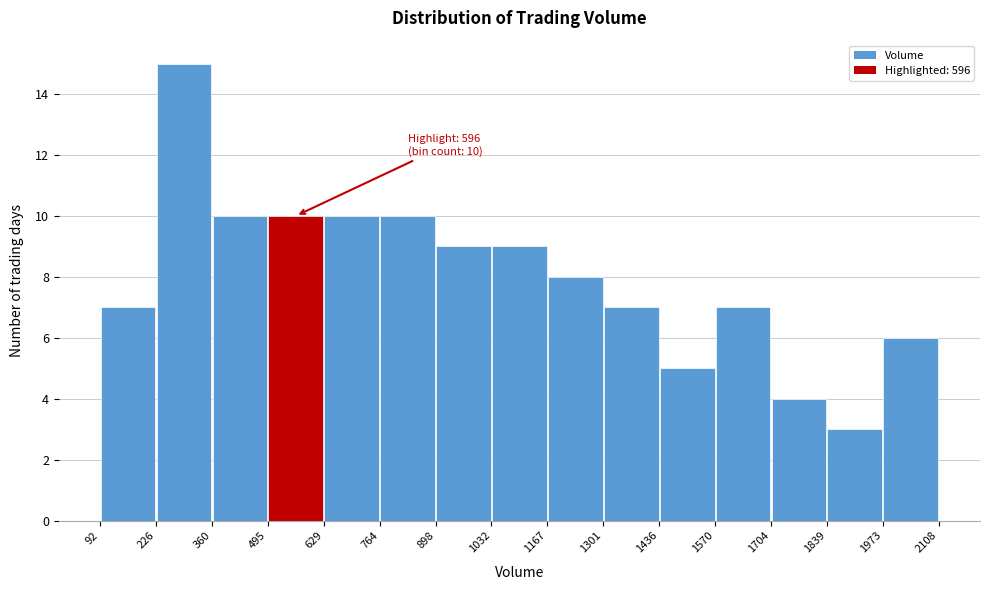

Over which range of the x-axis is the bar tallest?

226 to 360